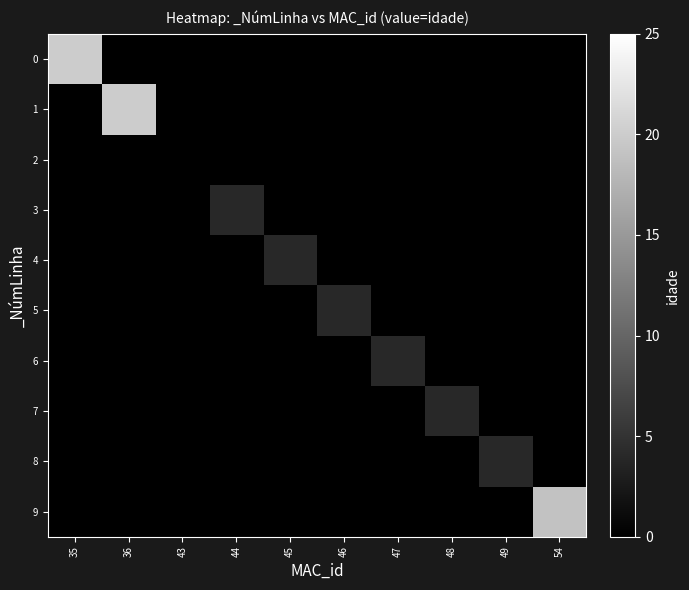

Count the number of data series in this chart.

10